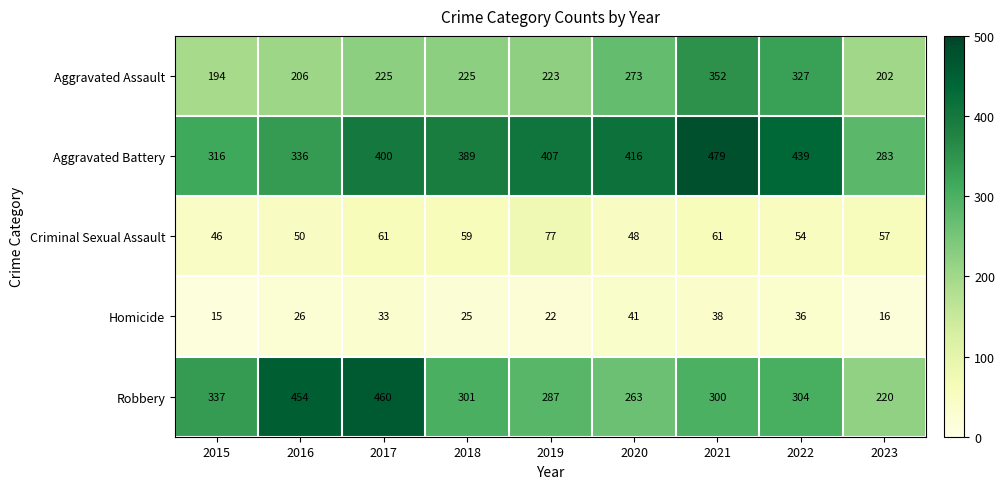

How many values in the Criminal Sexual Assault series are below 57?

4